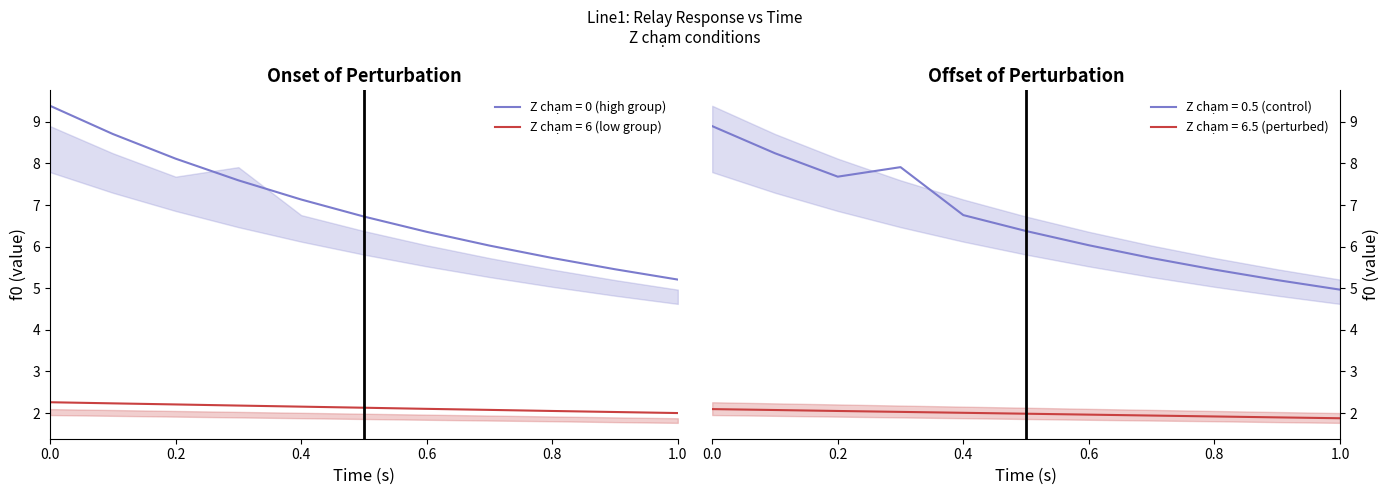

Which category has the lowest value in the Z cham = 0 series?

1.0